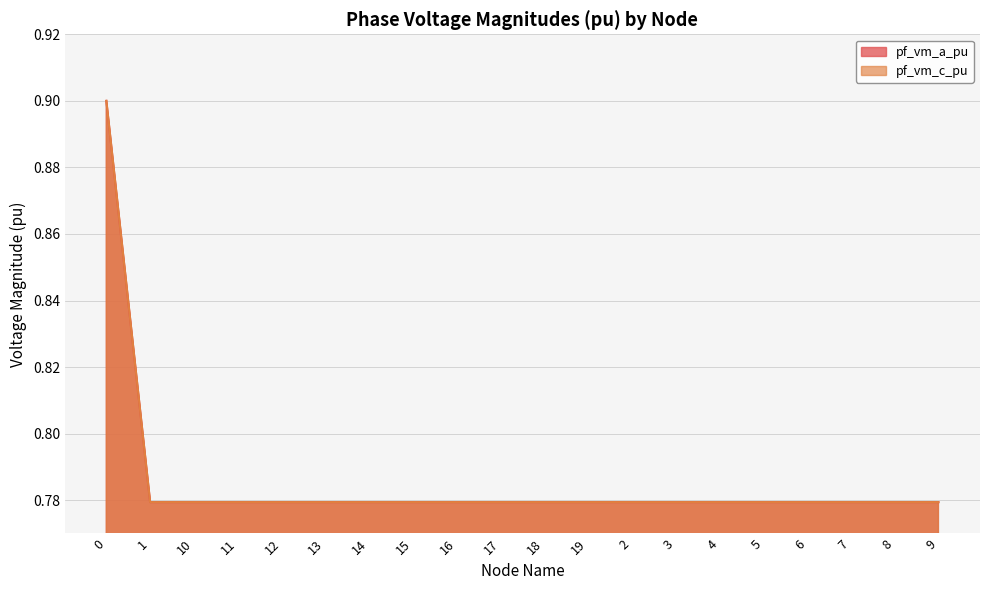

Reading left to right, what are all the values shown in this chart?

pf_vm_a_pu: 0=0.9	1=0.8	10=0.8	11=0.8	12=0.8	13=0.8	14=0.8	15=0.8	16=0.8	17=0.8	18=0.8	19=0.8	2=0.8	3=0.8	4=0.8	5=0.8	6=0.8	7=0.8	8=0.8	9=0.8
pf_vm_c_pu: 0=0.9	1=0.8	10=0.8	11=0.8	12=0.8	13=0.8	14=0.8	15=0.8	16=0.8	17=0.8	18=0.8	19=0.8	2=0.8	3=0.8	4=0.8	5=0.8	6=0.8	7=0.8	8=0.8	9=0.8